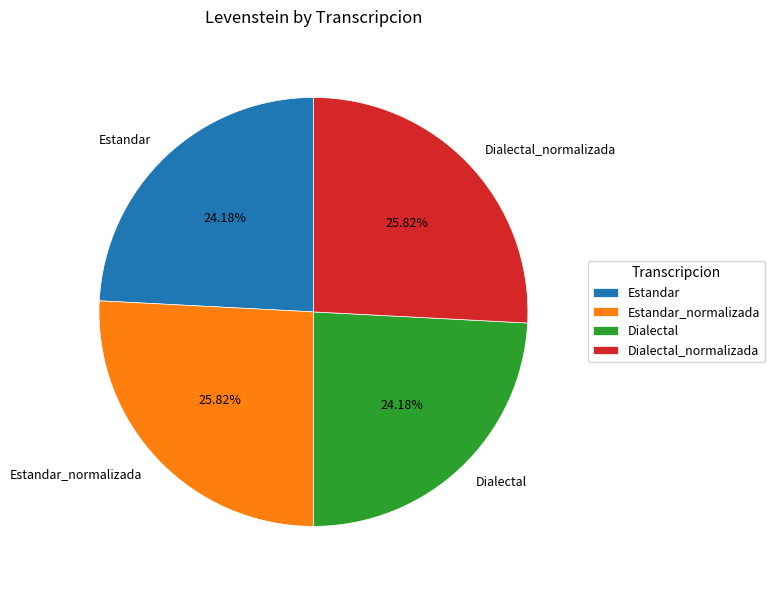

Count the number of slices in the pie.

4